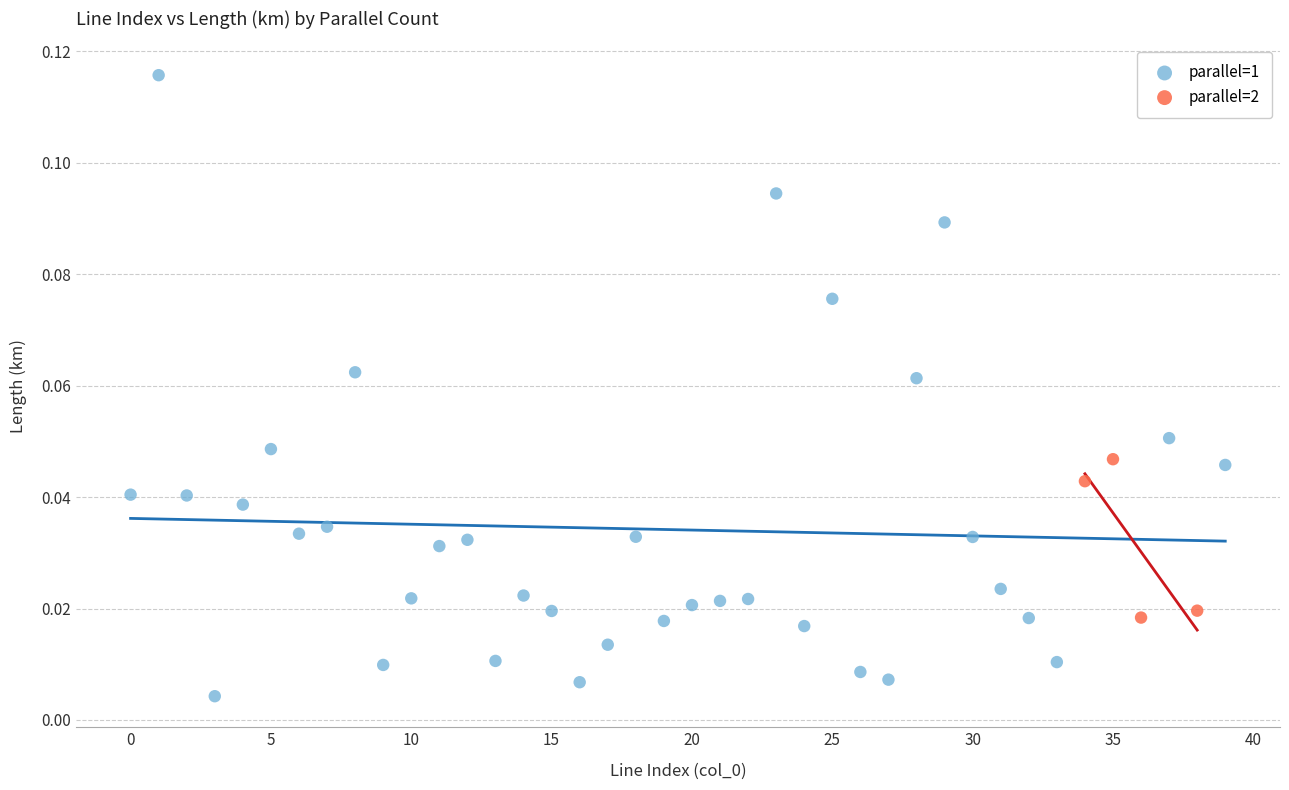

Which series contains the highest Y value?

parallel=1